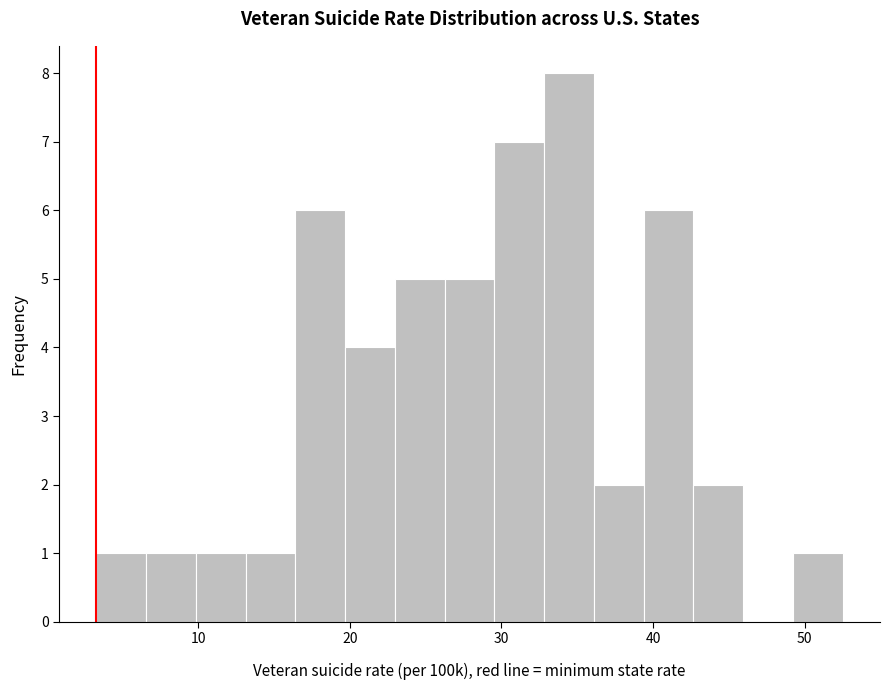

Around what value on the x-axis is the tallest bar? Give the approximate position of its centre, as read against the axis.

34